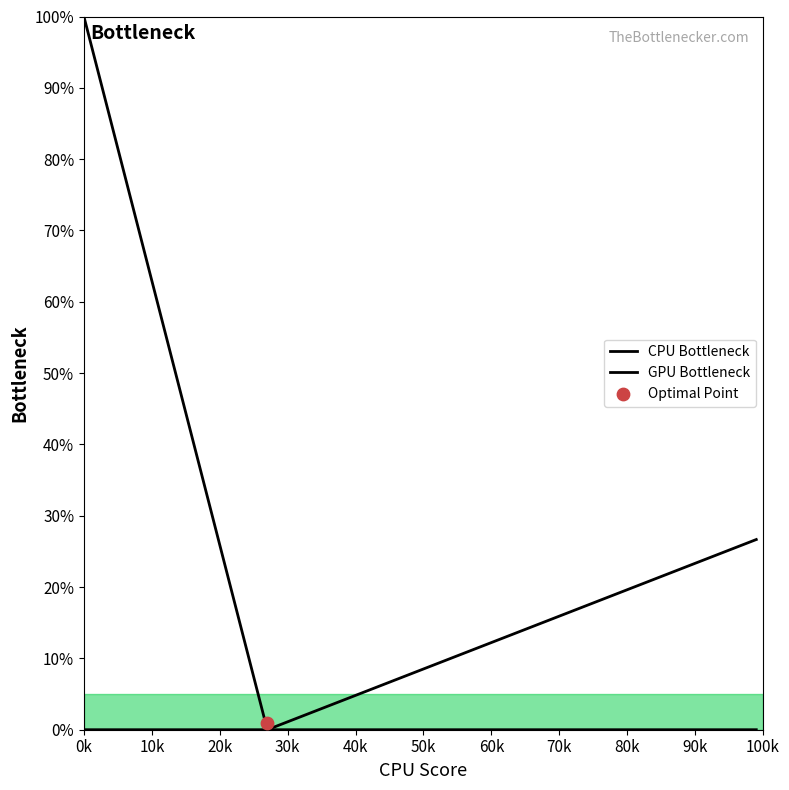

Which series contains the lowest Y value?

CPU Bottleneck